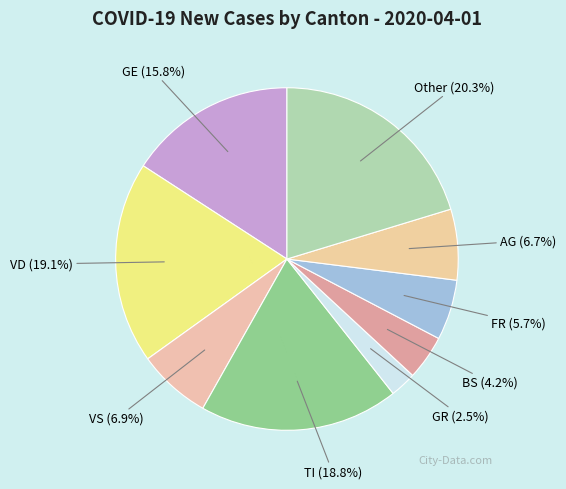

Count the number of slices in the pie.

9